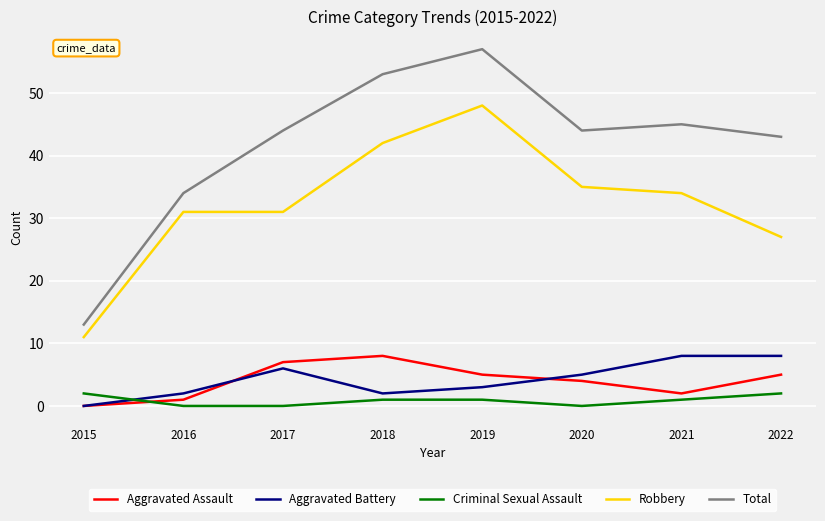

What is the sum of all Robbery values?

259